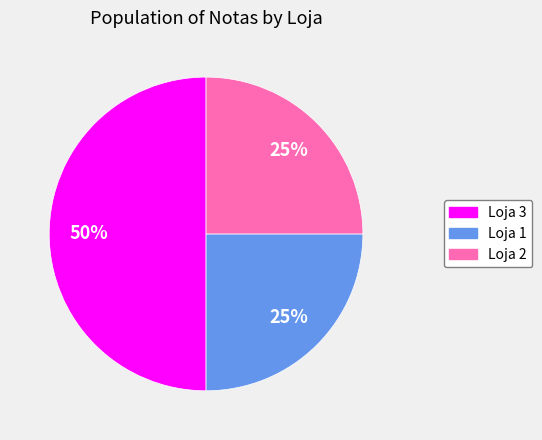

The Loja 2 slice represents 11% of the pie. True or false?

False